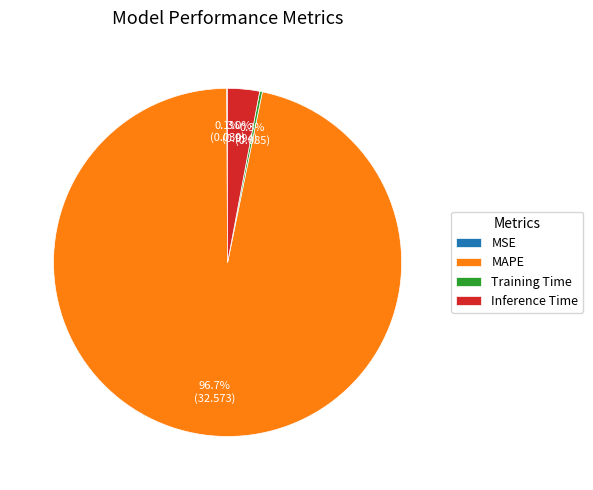

Which slice represents more than half of the pie?

MAPE